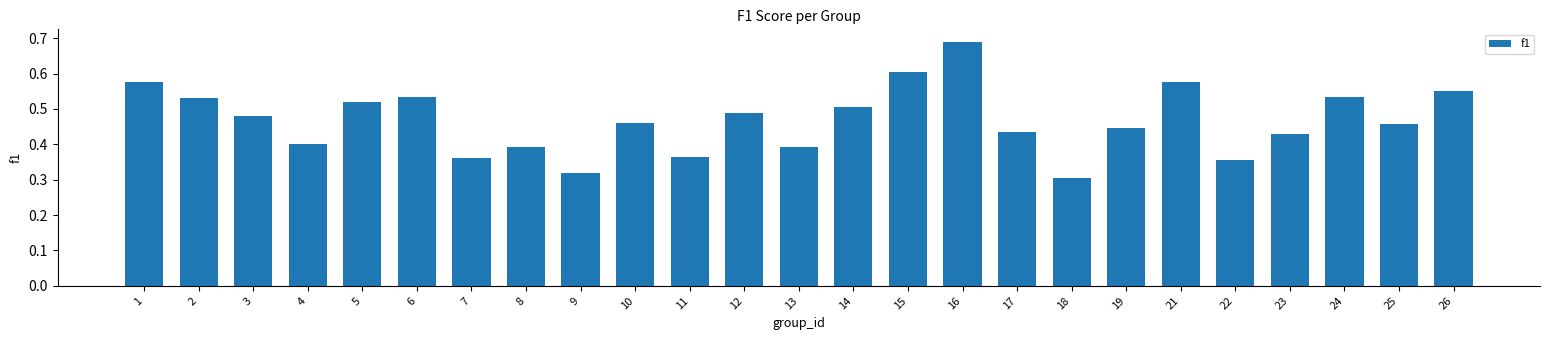

The chart shows a value of 0.6 at 22. True or false?

False